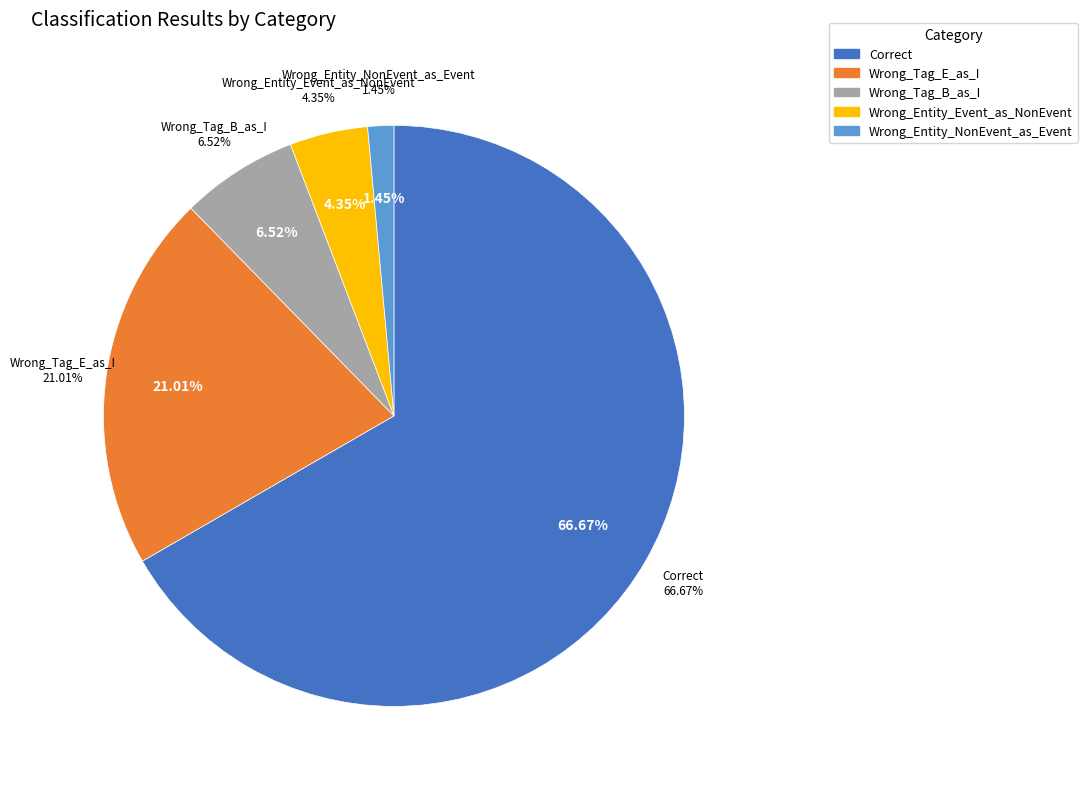

Count the number of slices in the pie.

5